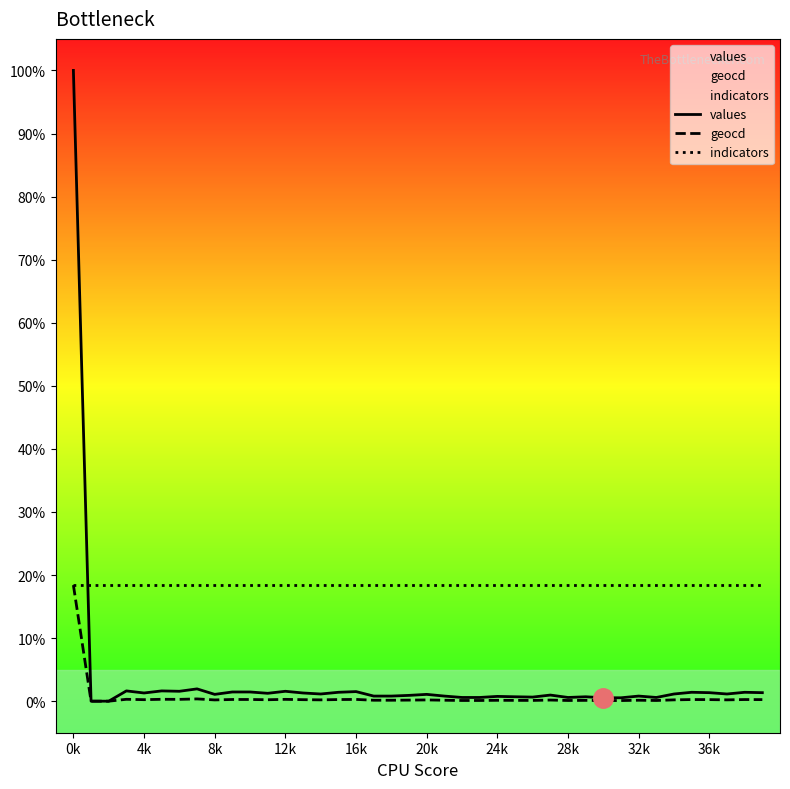

True or false: indicators has a value of 28.4 at 36k.

False